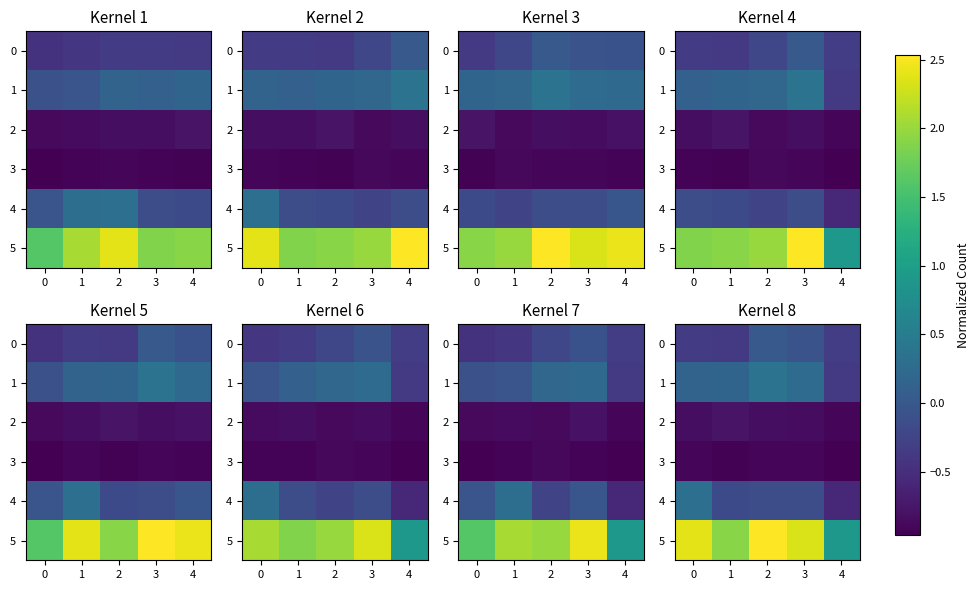

What is the total value across all series at 2?

1.1